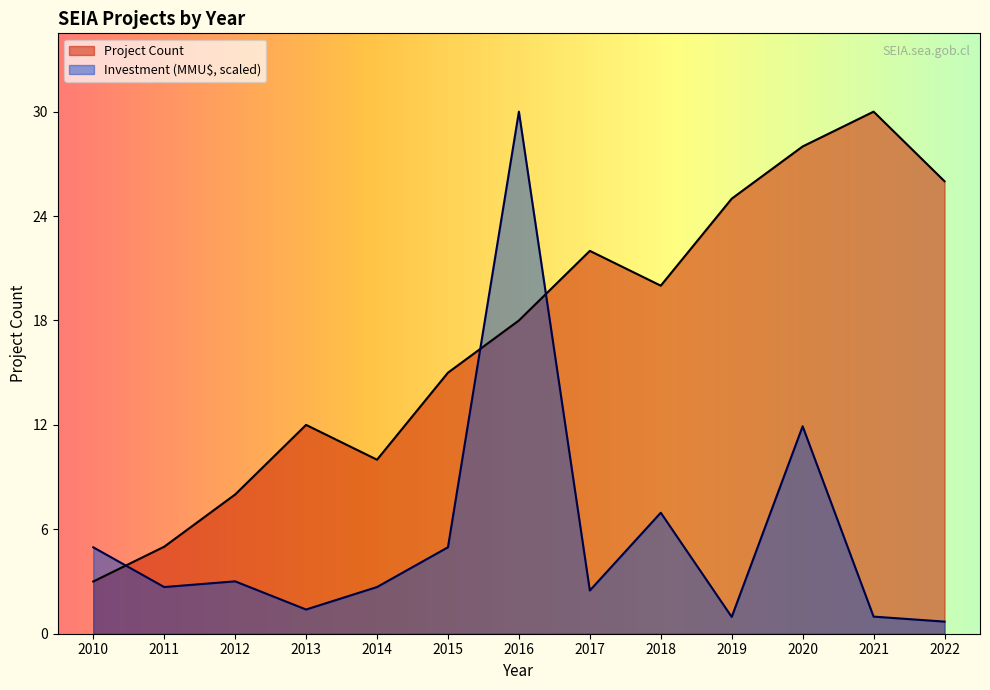

How many data points in Project Count are less than 18?

6